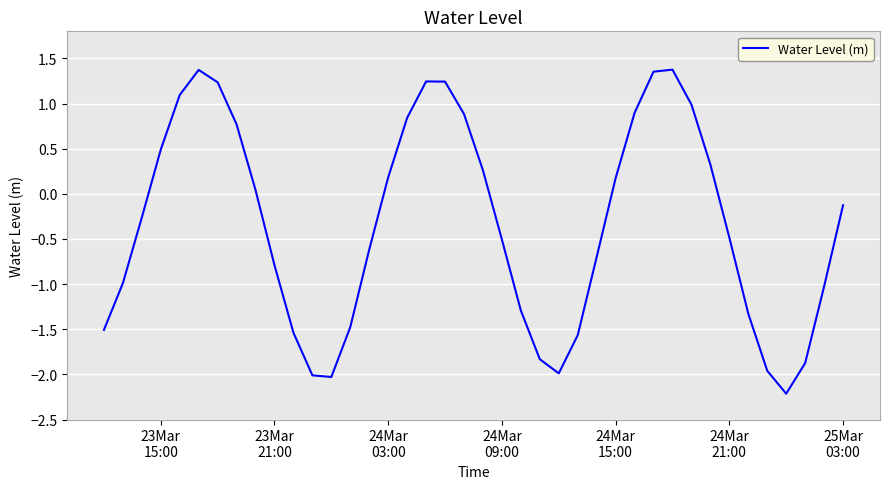

How many series are shown in this chart?

1